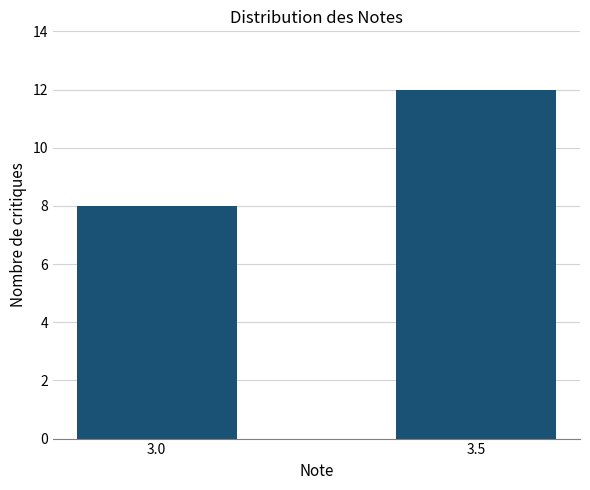

How many bars are there in total?

2